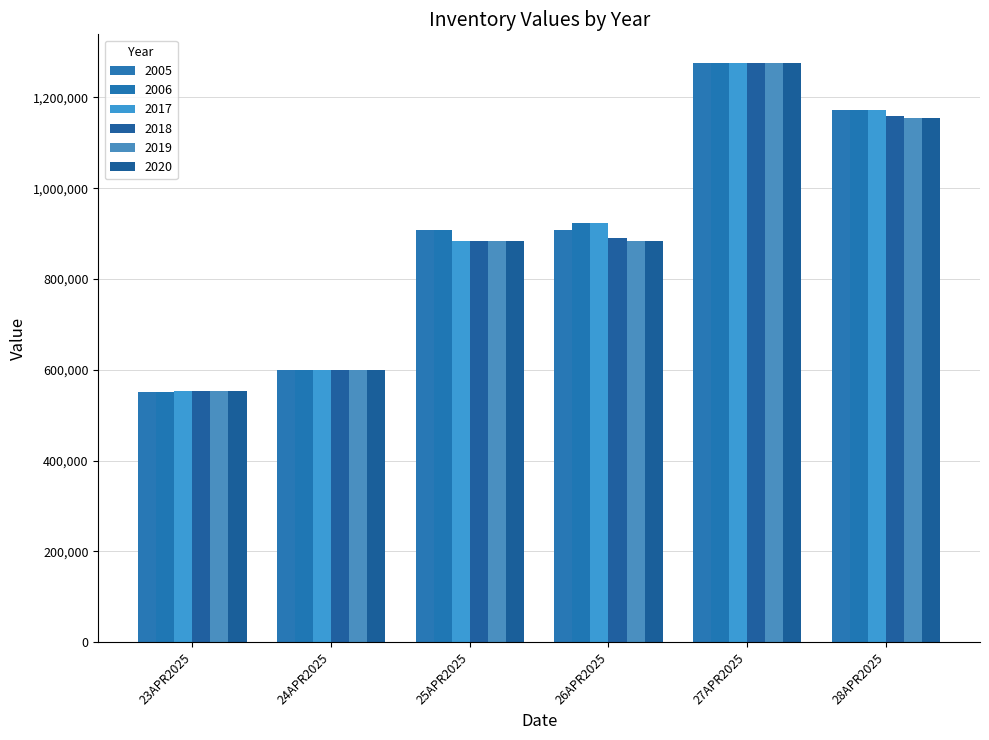

True or false: 2018 has a value of 834774 at 24APR2025.

False